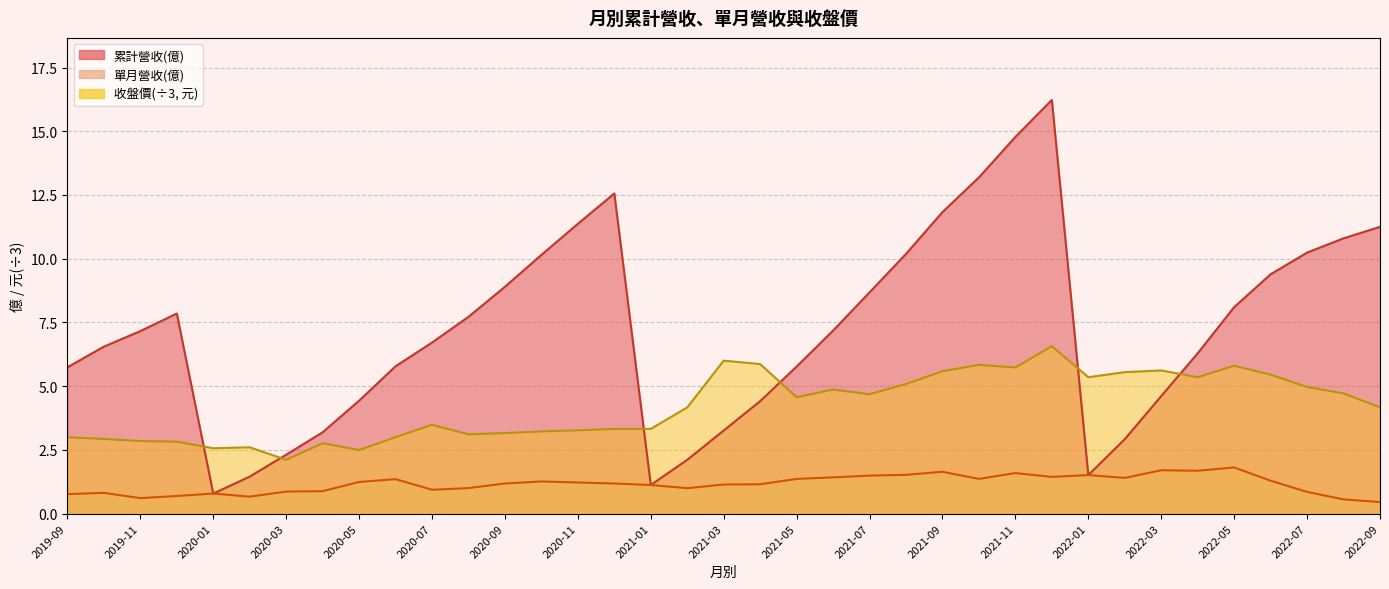

What is the difference between the highest and lowest values at 2020-08?

6.7